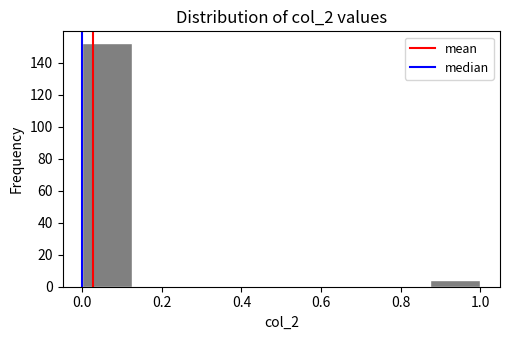

What is the height of the bar covering 0.875 to 1.000 on the x-axis? Neither the bar edges nor the heights are printed on the chart, so give them approximately, as read against the axes.

4